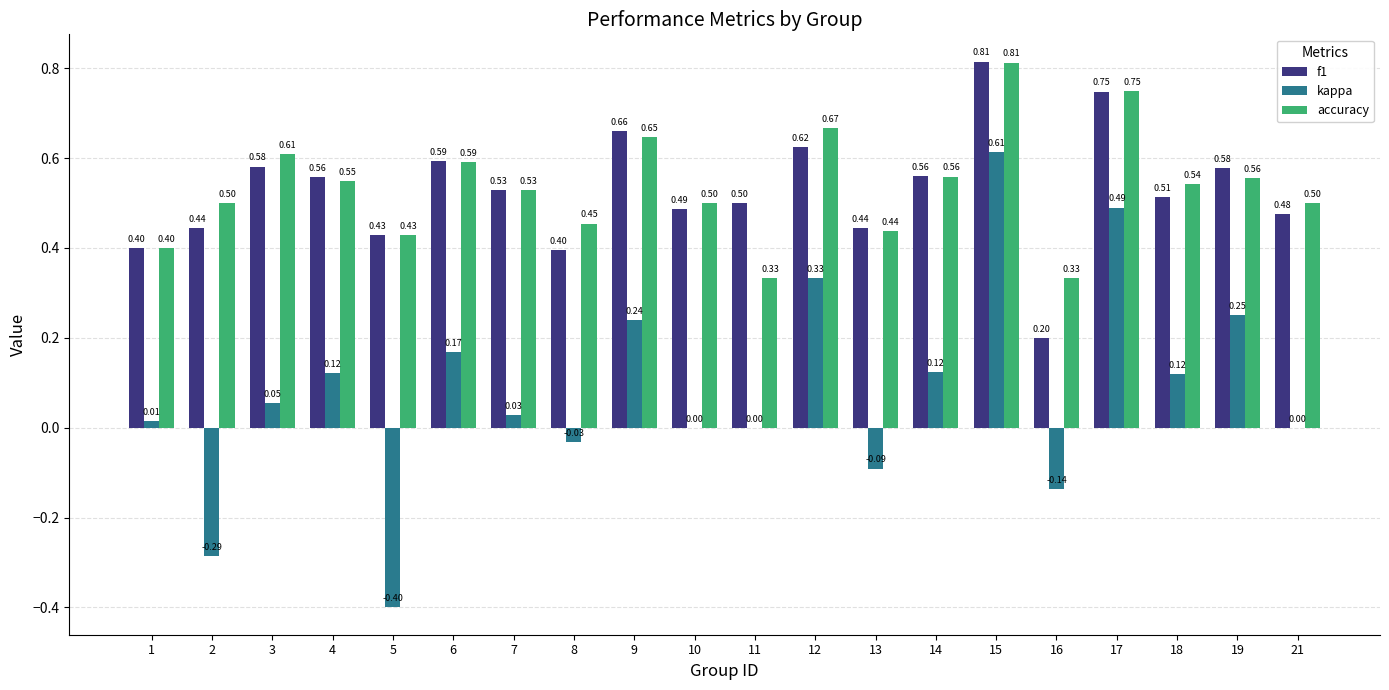

Is the value of accuracy at 2 greater than the value of f1 at 12?

No